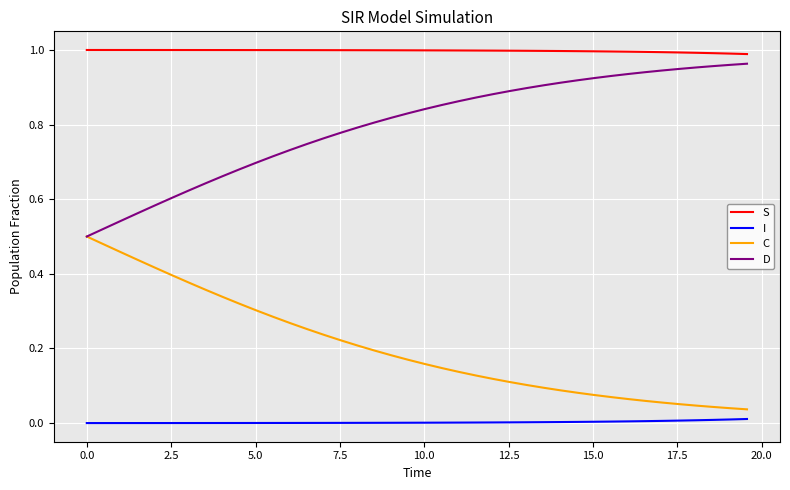

List the series in order of their overall mean, highest first.

S, D, C, I